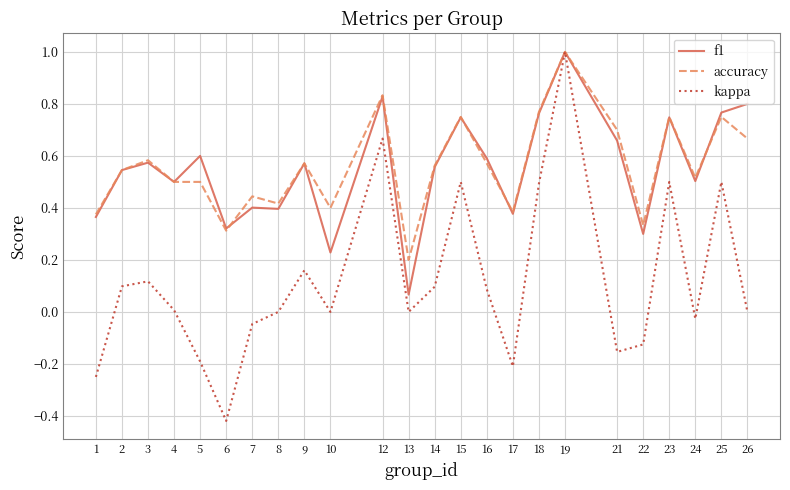

Where is accuracy nearest to the value 0?

13